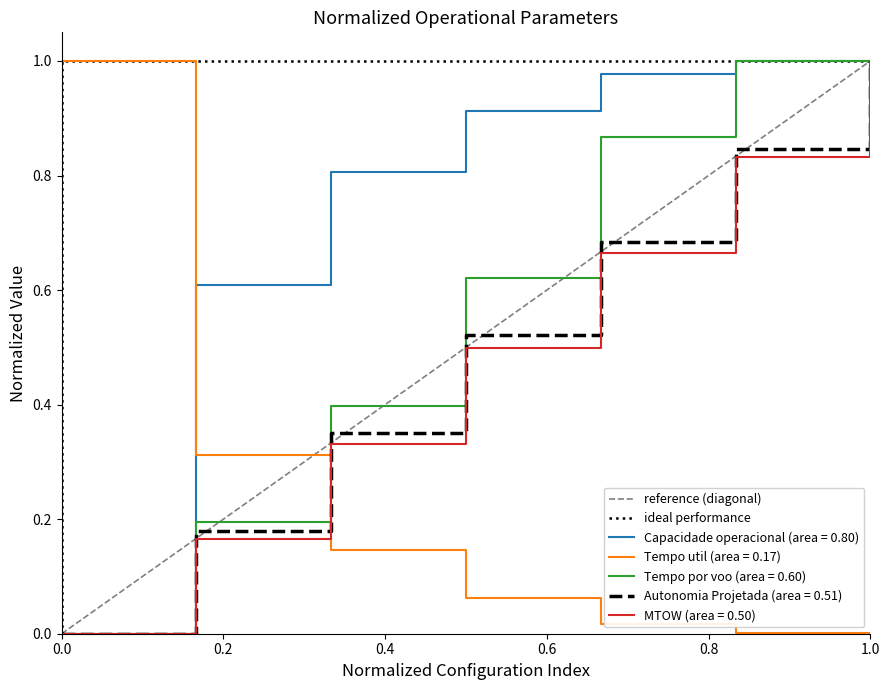

How many lines are shown in the chart?

5